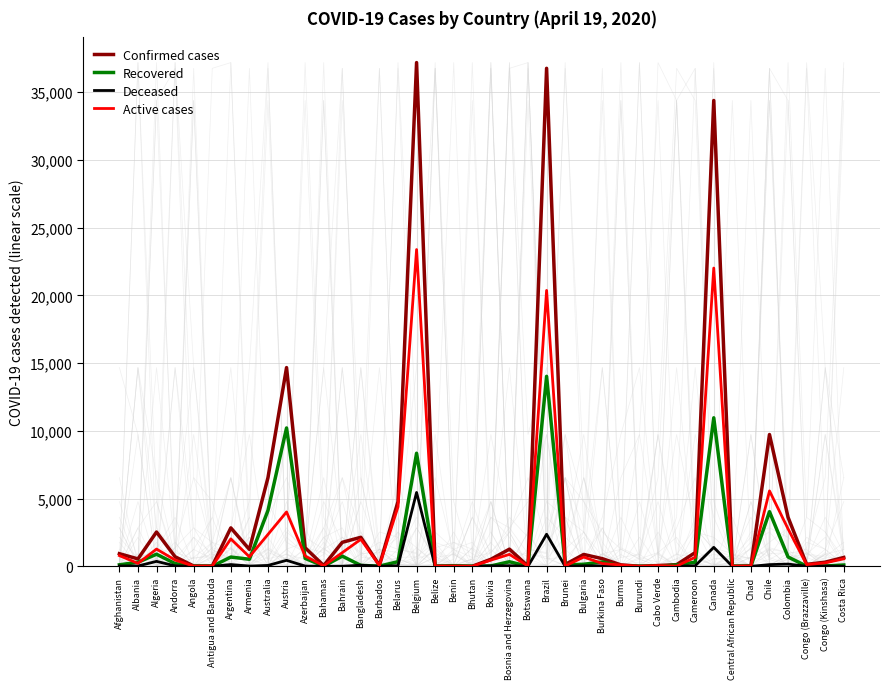

At which category does Recovered reach its first local peak?

Algeria